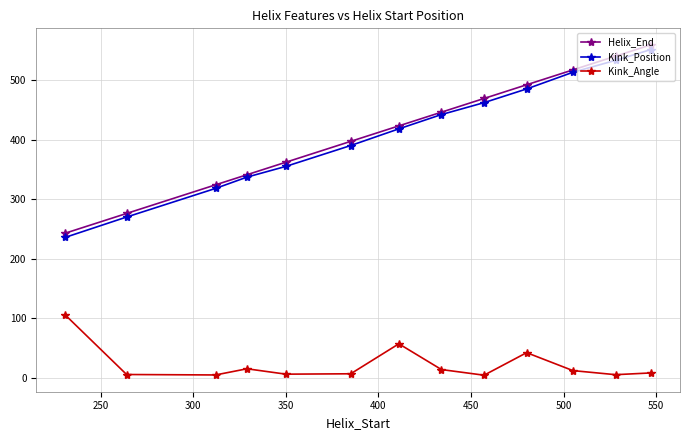

What is the value of the Helix_End point at the 10th from the left?

492.0